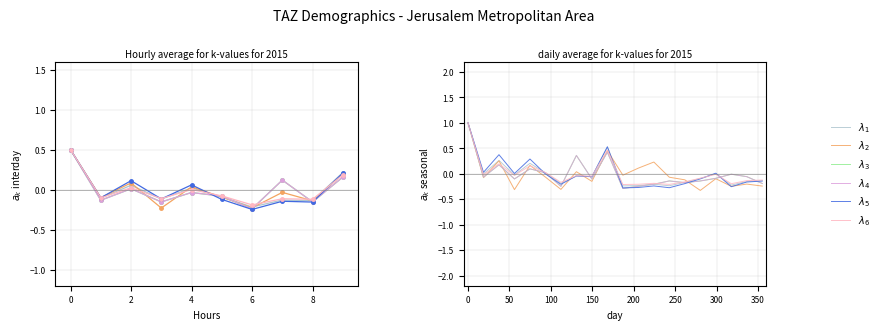

Which series has the largest range (max minus min)?

$\lambda_2$